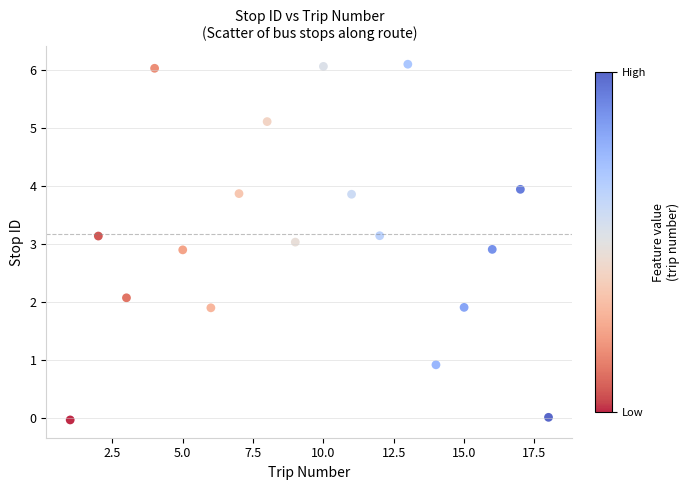

What is the range of X values (max minus min)?

17.0